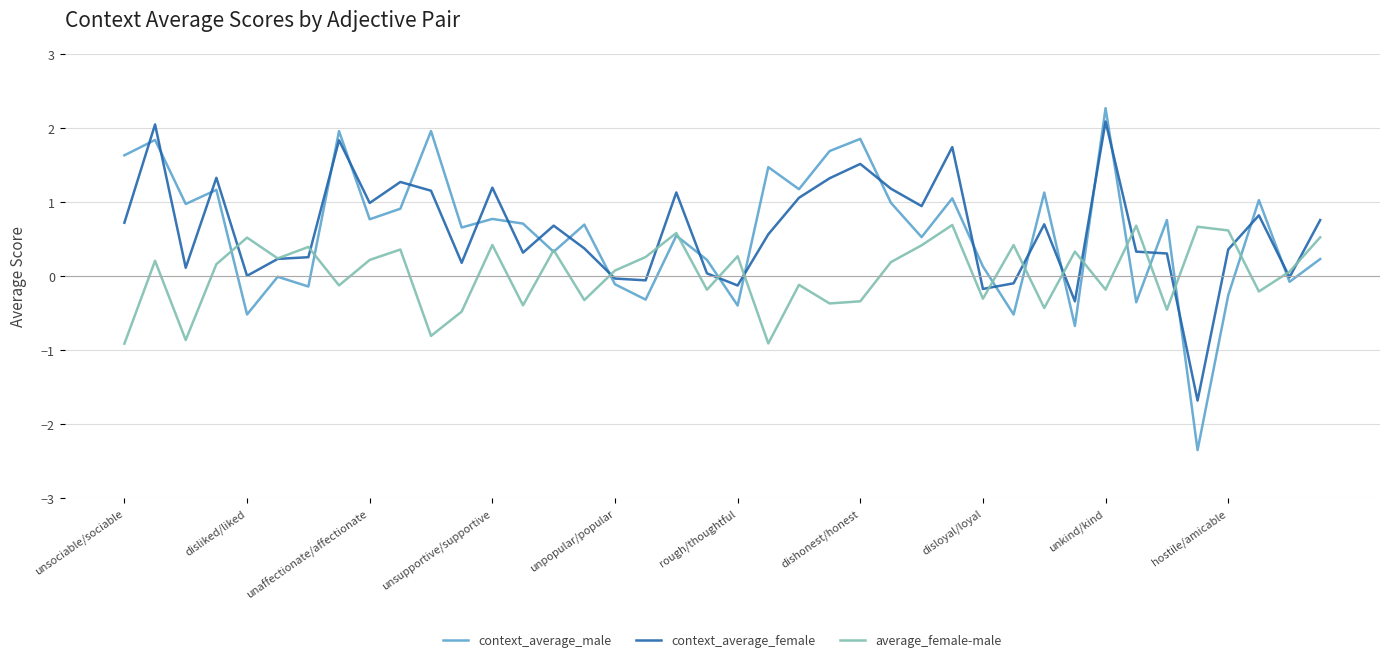

What is the maximum value shown in the chart?

2.3